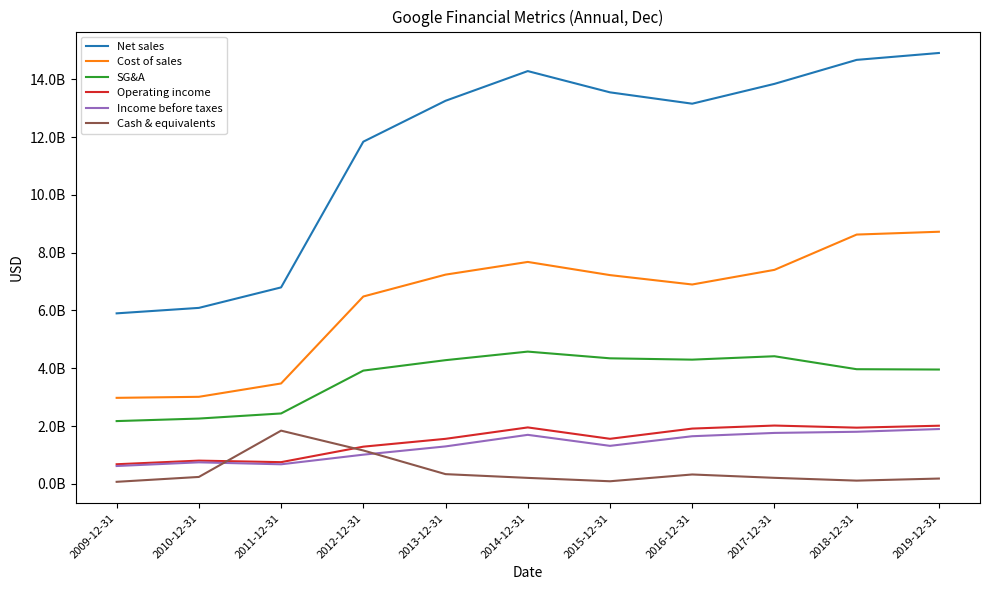

What position from the left is 2019-12-31?

11